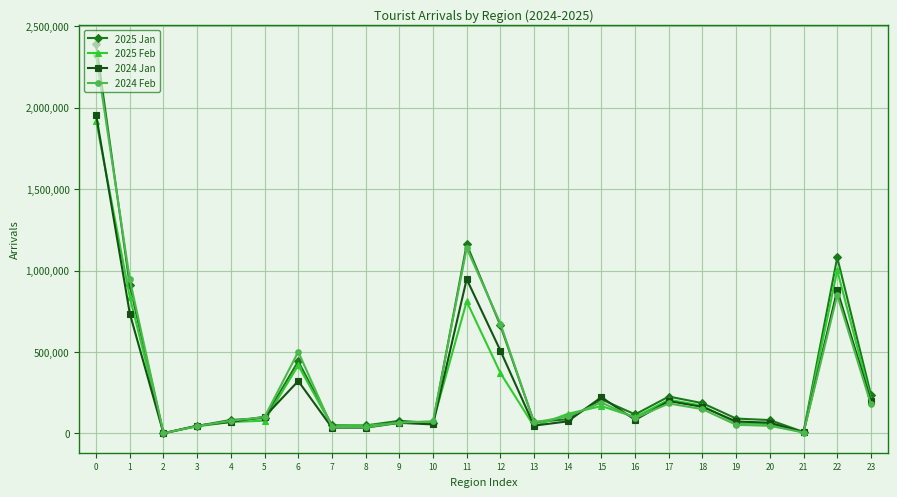

Is the value of 2025 Feb at 12 greater than the value of 2025 Jan at 14?

Yes